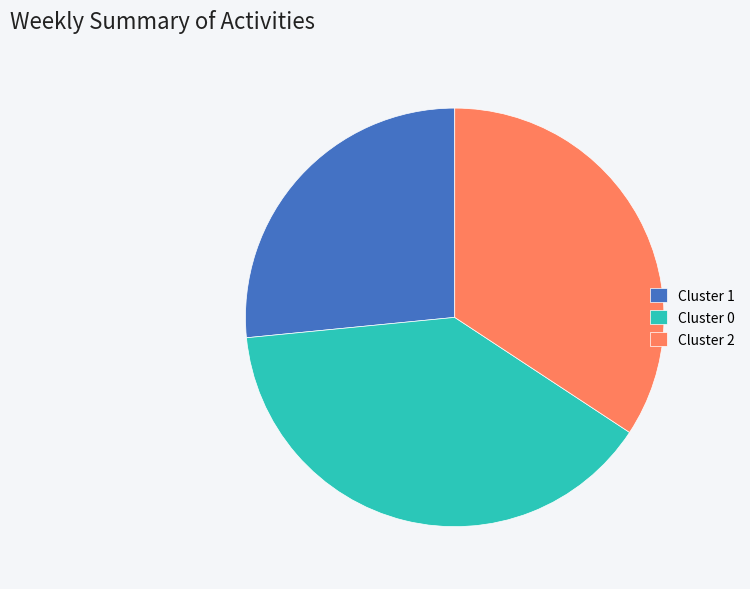

The Cluster 2 slice represents 34% of the pie. True or false?

True